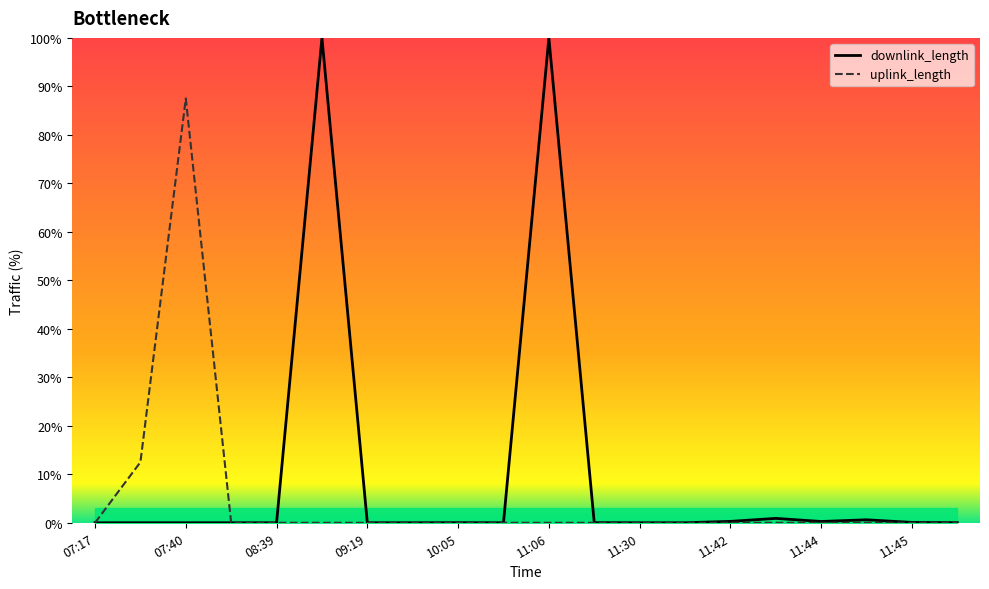

Where do uplink_length and downlink_length first cross each other?

07:17 and 07:17